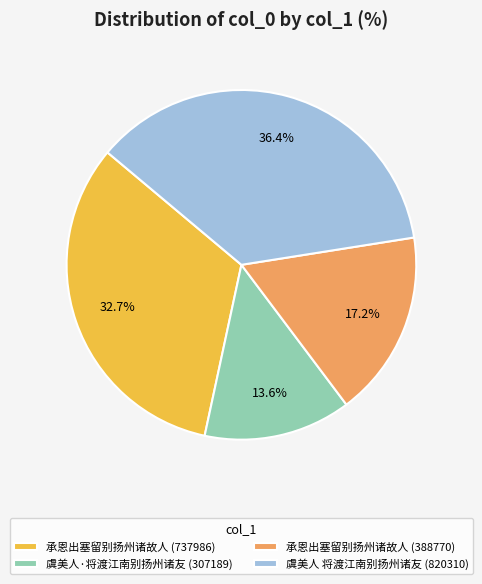

Which category has the smallest portion of the pie?

虞美人·将渡江南别扬州诸友 (307189)